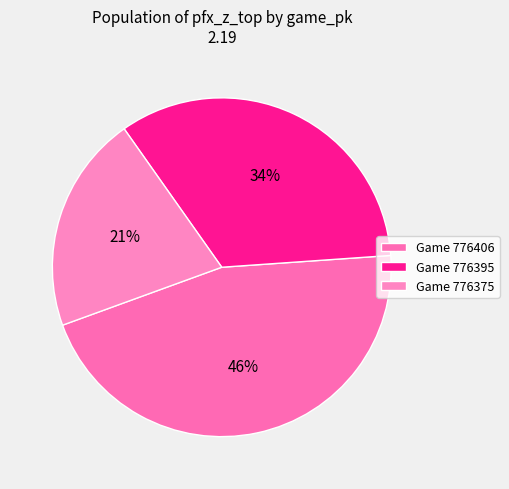

Count the number of slices in the pie.

3